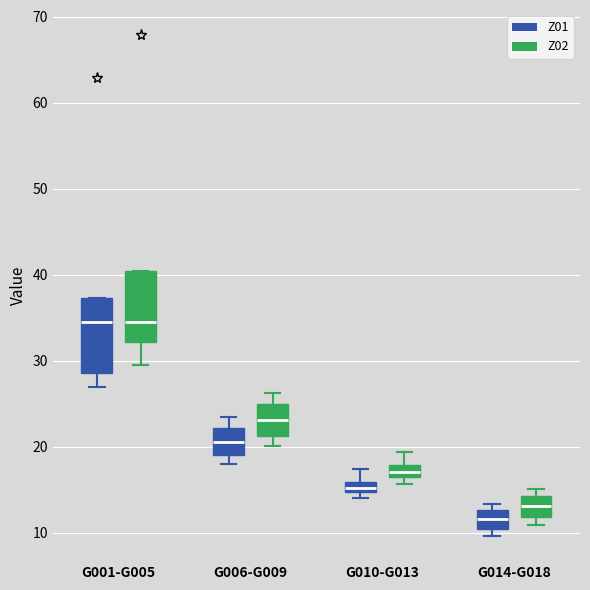

Where is the lower edge of the box for G010-G013 (Z02) on the y-axis? The values are not printed on the chart, so give them approximately, as read against the axis.

17